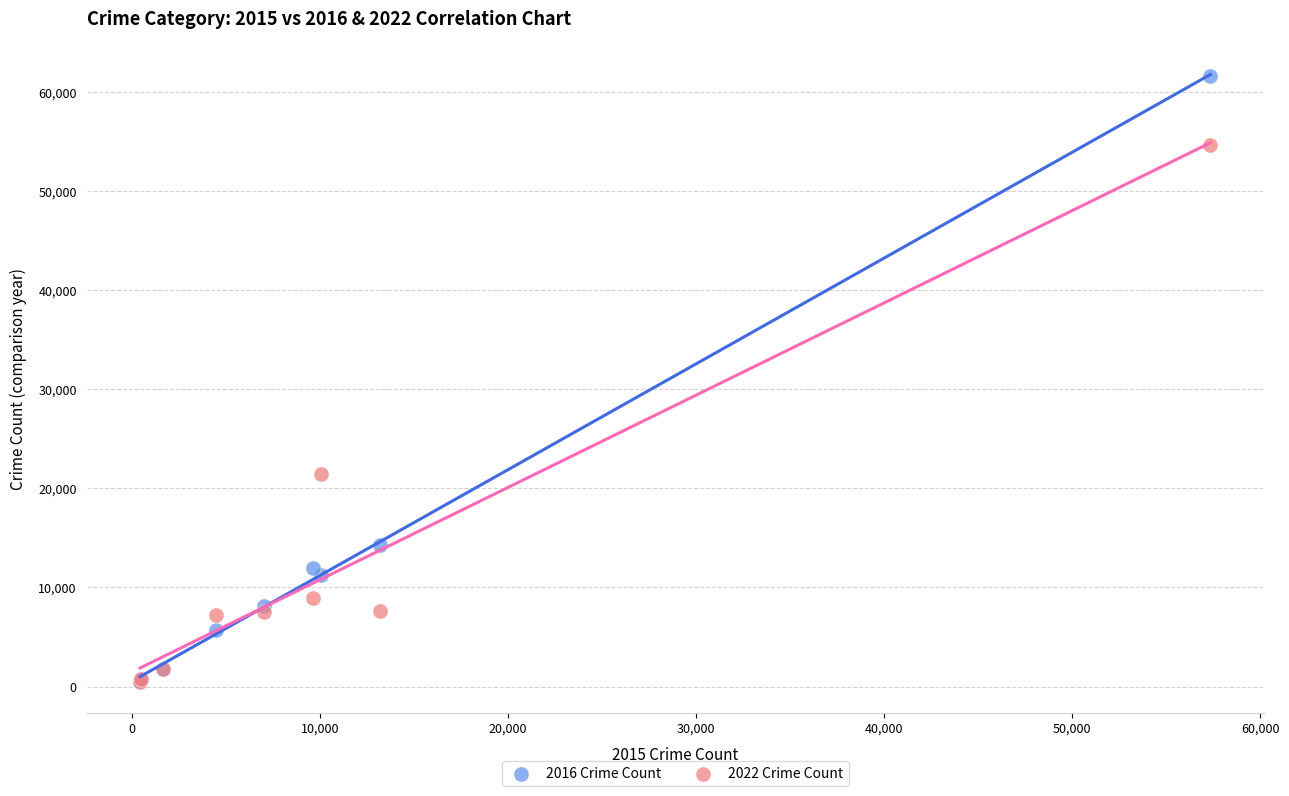

Across all series, what Y value is closest to 31020?

21419